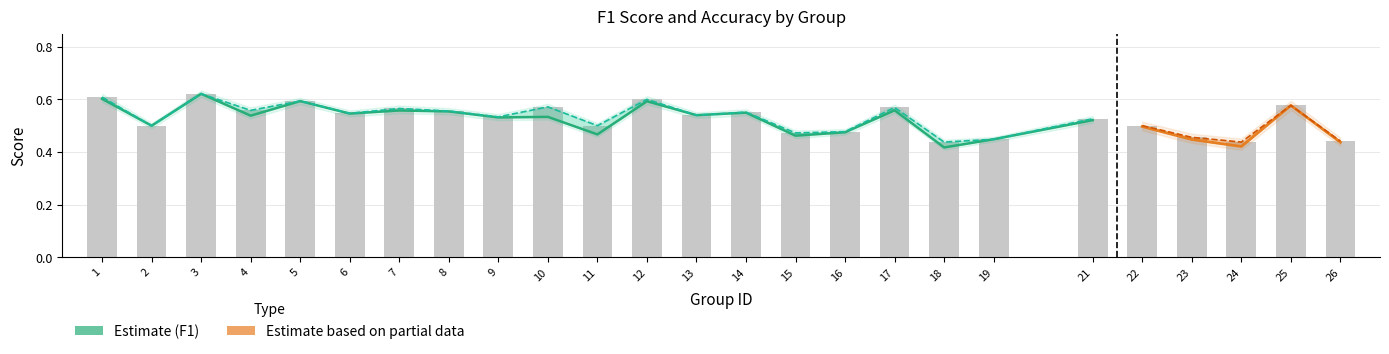

What is the change in value from 14 to 18?

-0.1